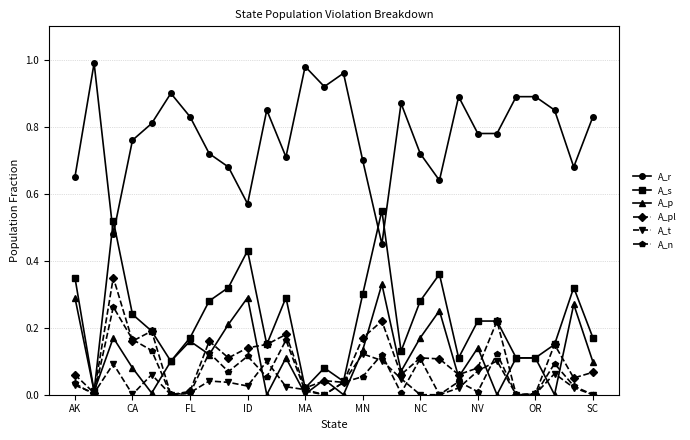

What are all the series names shown in the legend?

A_r, A_s, A_p, A_pl, A_t, A_n